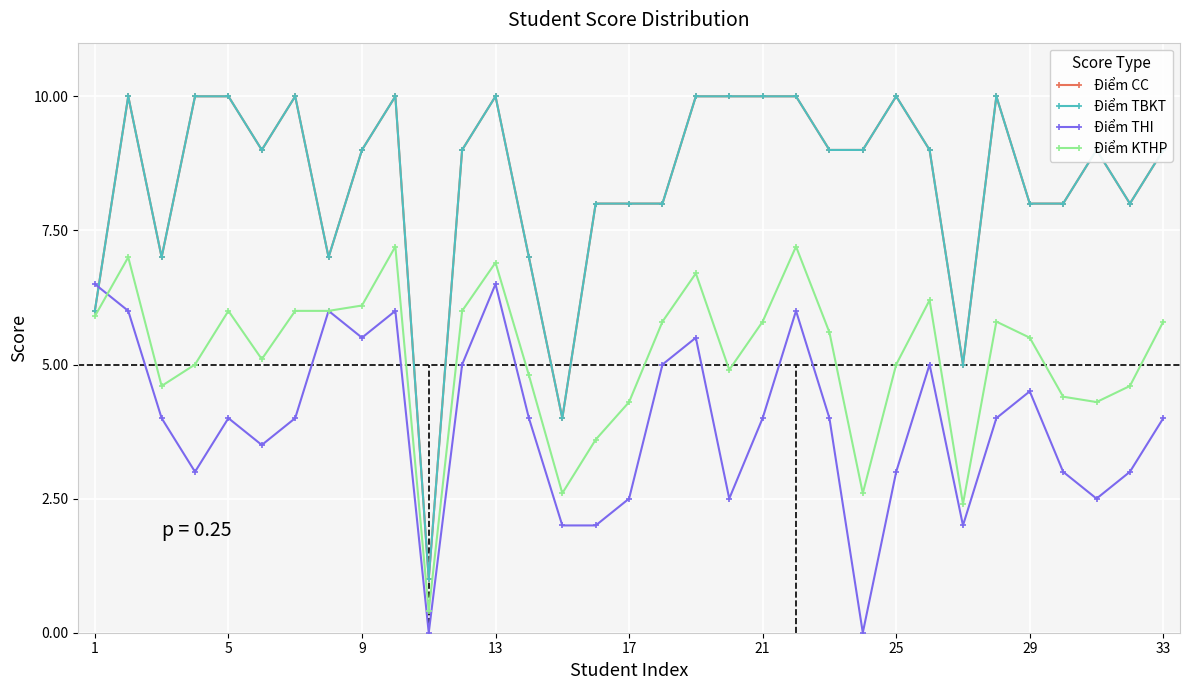

Is this an area chart (filled region under the line)?

No